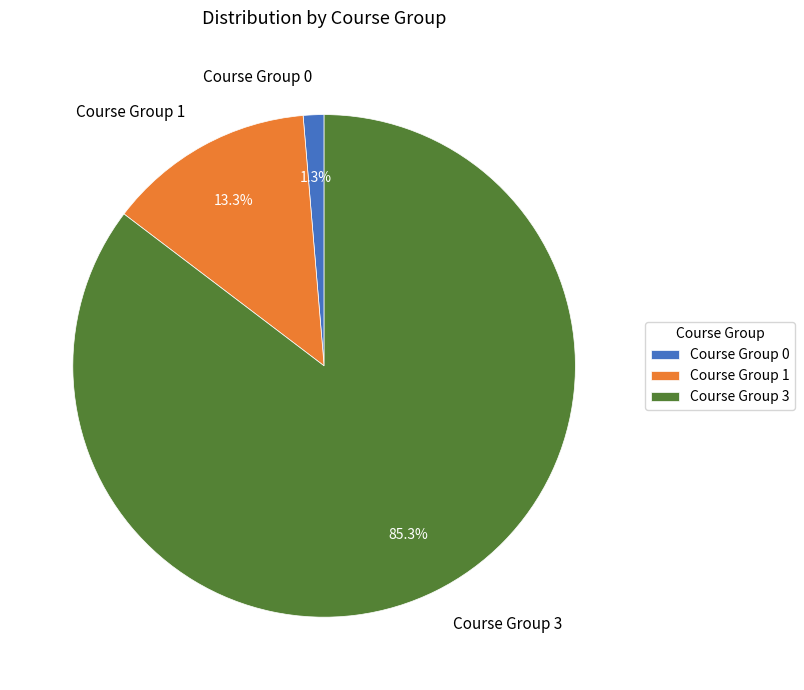

Between Course Group 0 and Course Group 1, which is larger?

Course Group 1